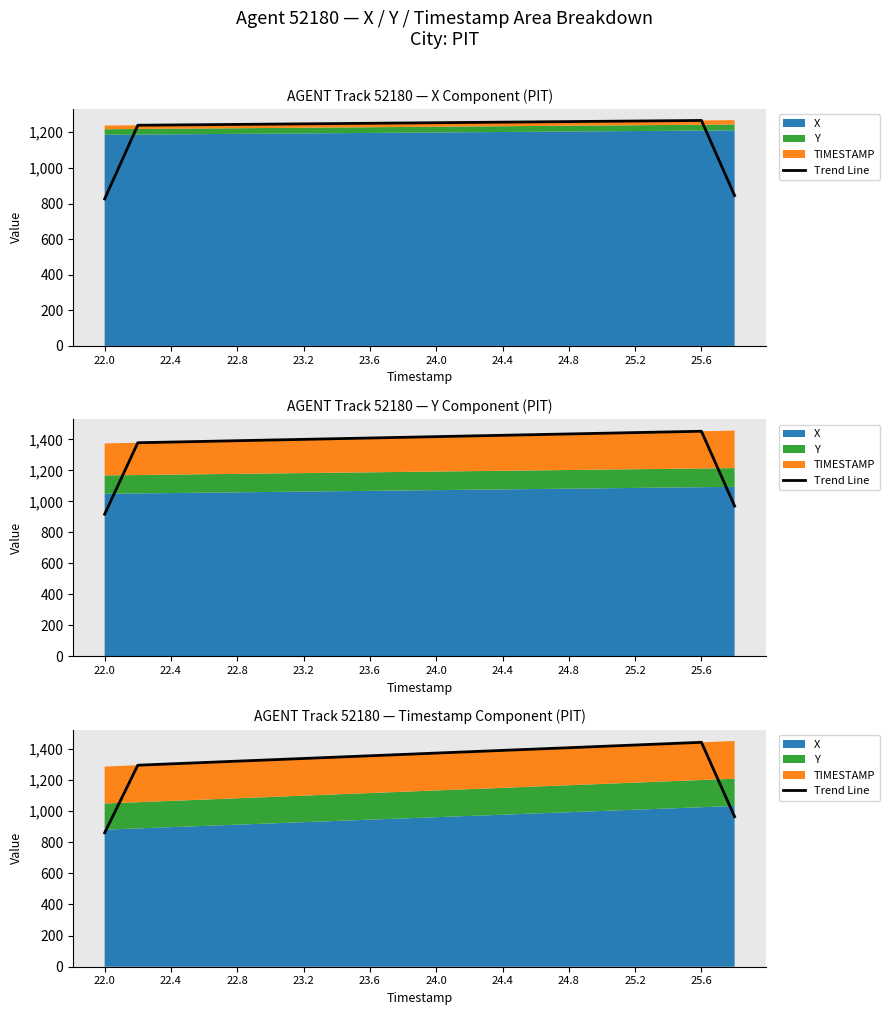

The value at 11 is 1380.2. True or false?

True